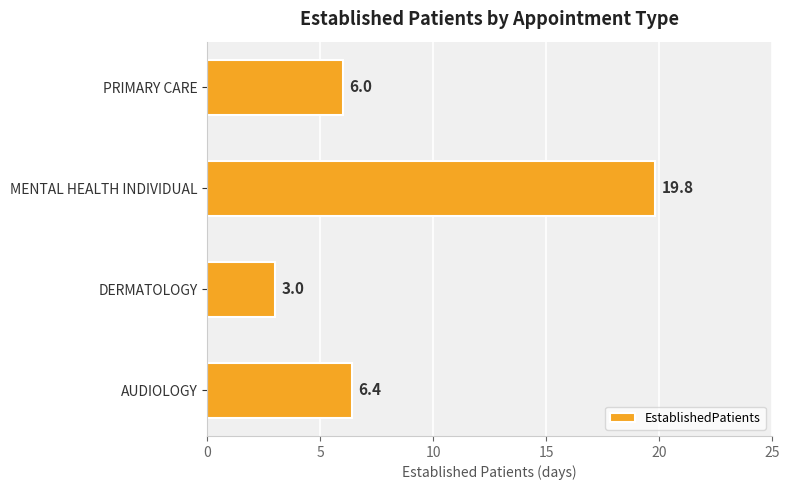

Reading bottom to top, transcribe all the data shown in this chart.

AUDIOLOGY=6.4	DERMATOLOGY=3.0	MENTAL HEALTH INDIVIDUAL=19.8	PRIMARY CARE=6.0